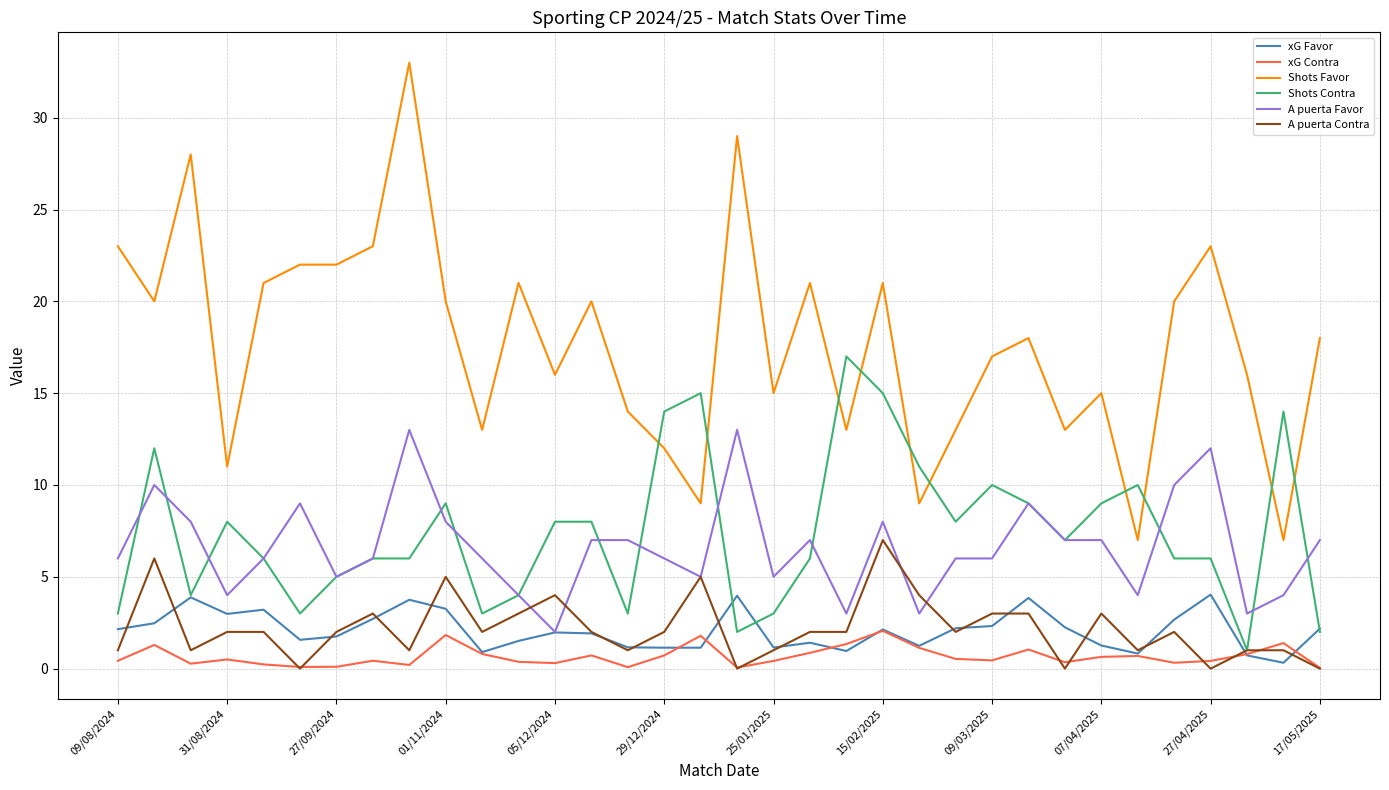

Which series has the widest spread of values?

Shots Favor